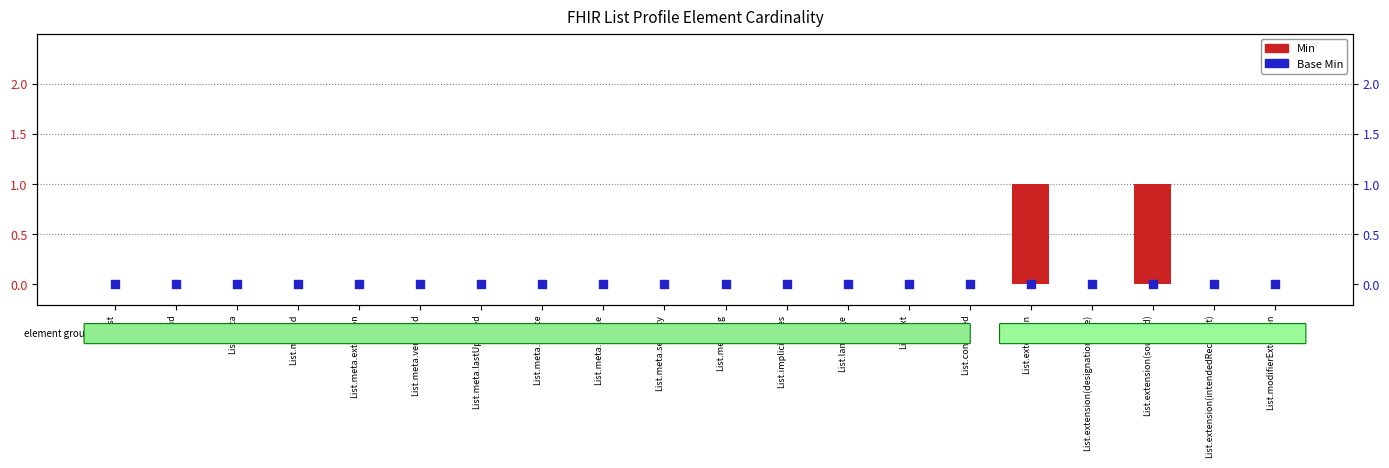

Is the value of Base Min at List.contained greater than the value of Min at List.meta.tag?

No